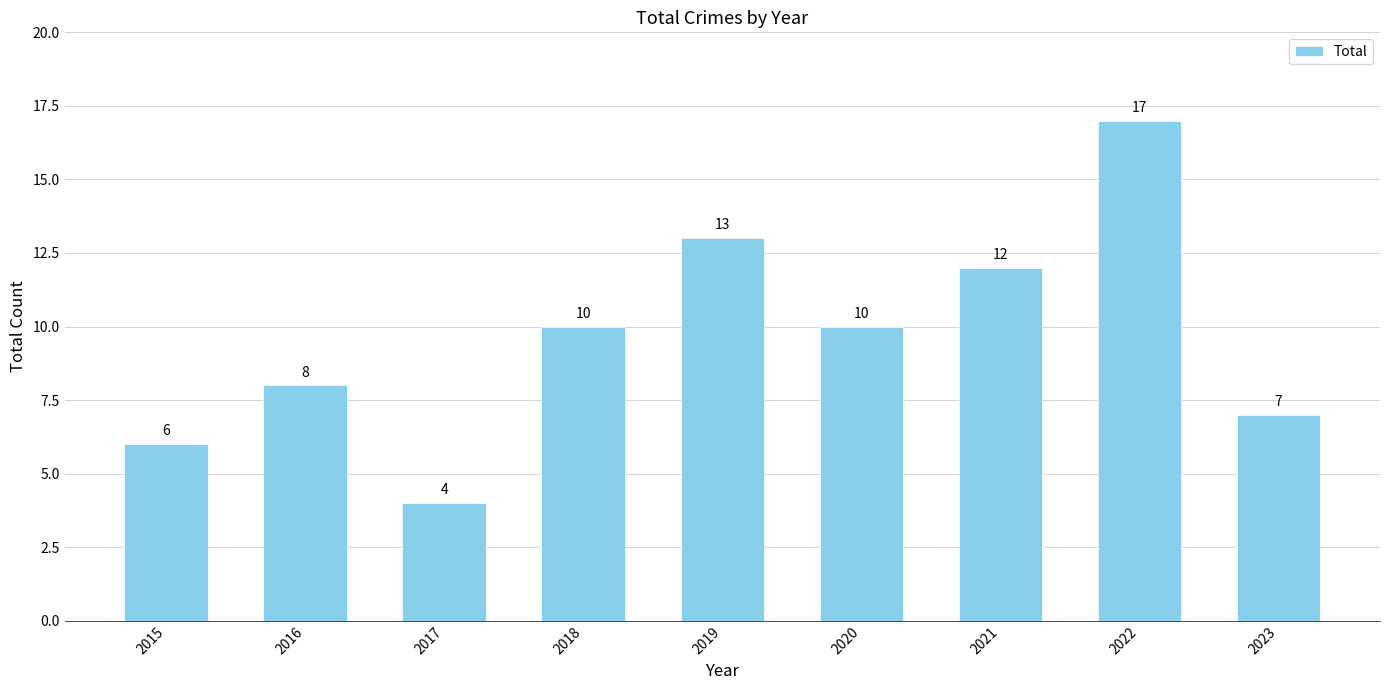

How many bars are there in total?

9